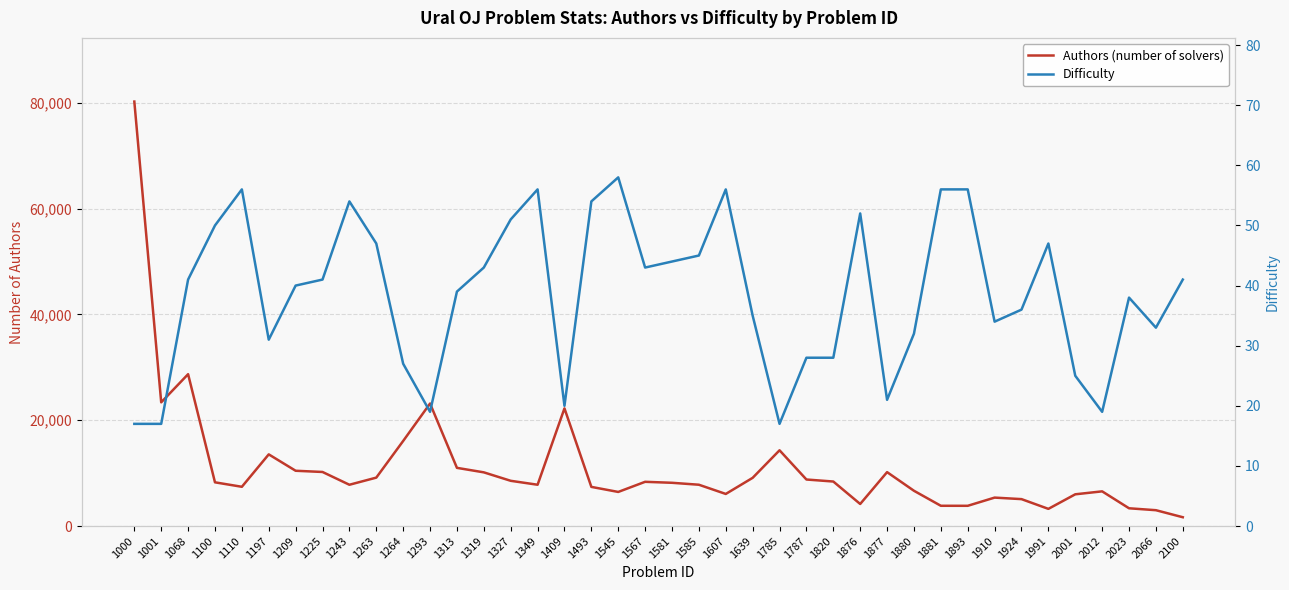

Which category has the lowest value in the Authors (number of solvers) series?

2100